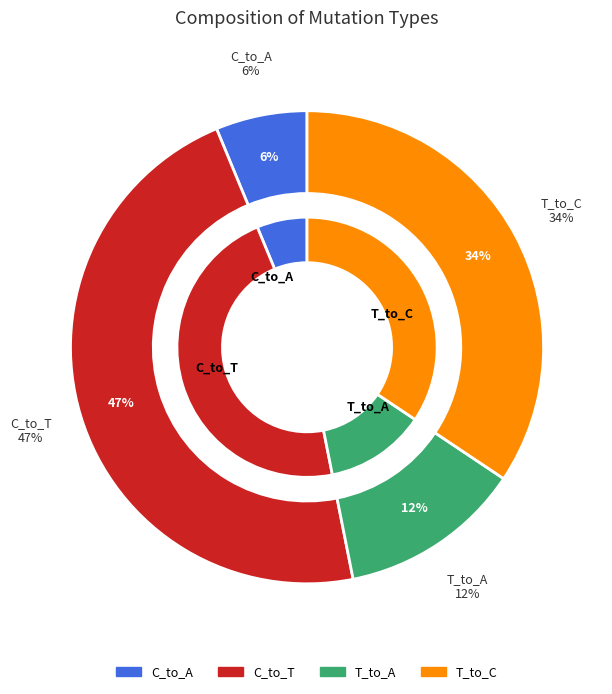

Between 16 and 8, which is larger?

16